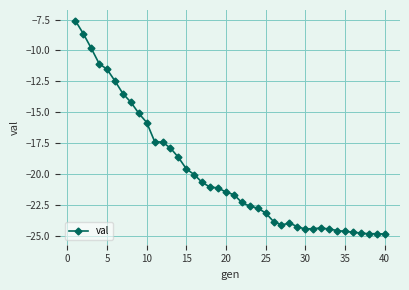

What is the value of the 22nd point from the left?

-22.3